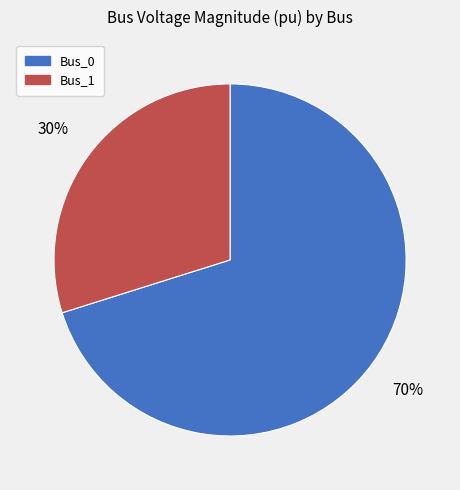

To the nearest percent, what is the difference between the largest and smallest slice percentages?

40%